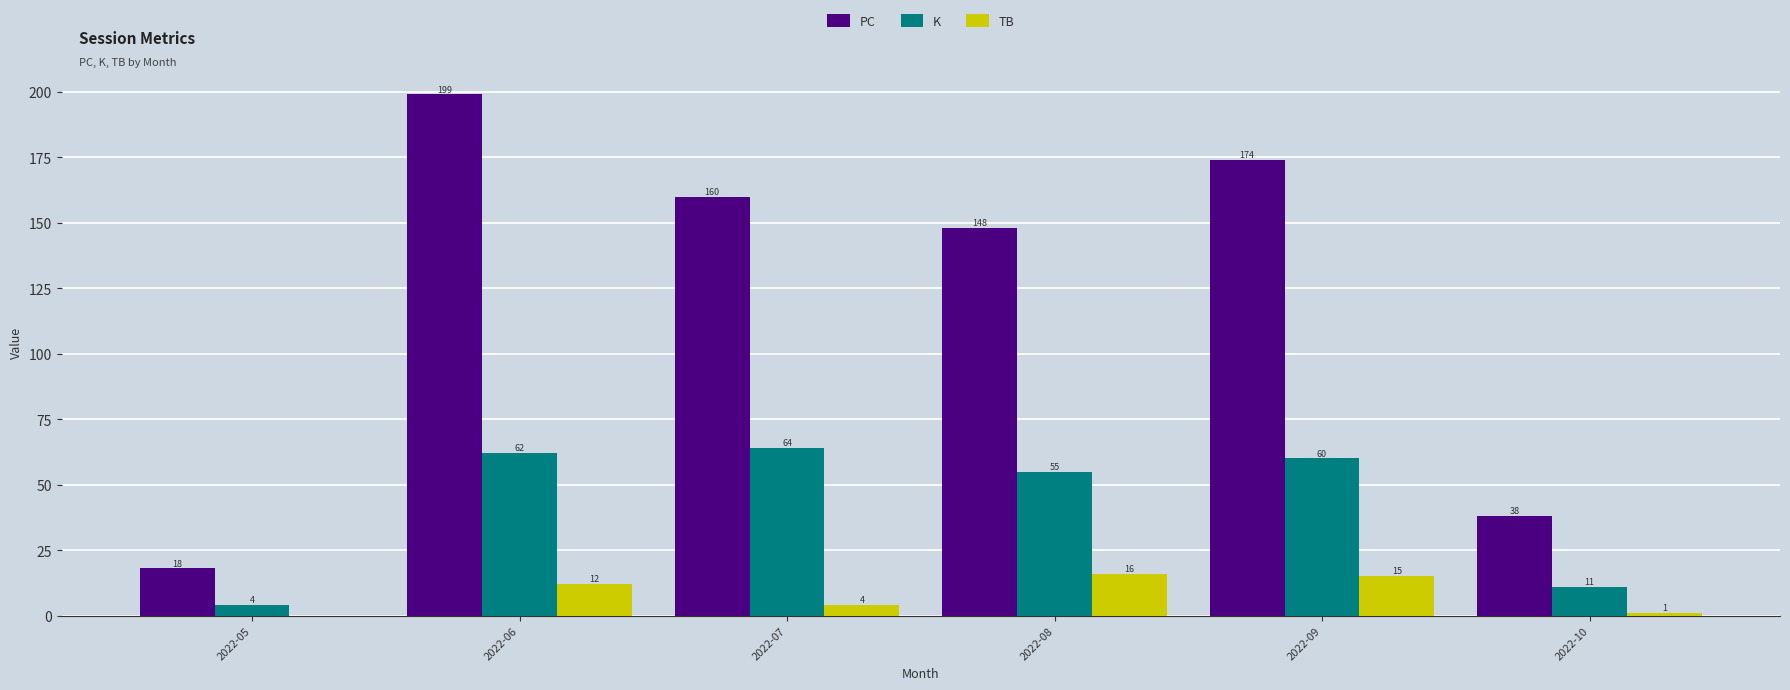

Reading left to right, extract all data points from this chart.

PC: 18	199	160	148	174	38
K: 4	62	64	55	60	11
TB: 0	12	4	16	15	1